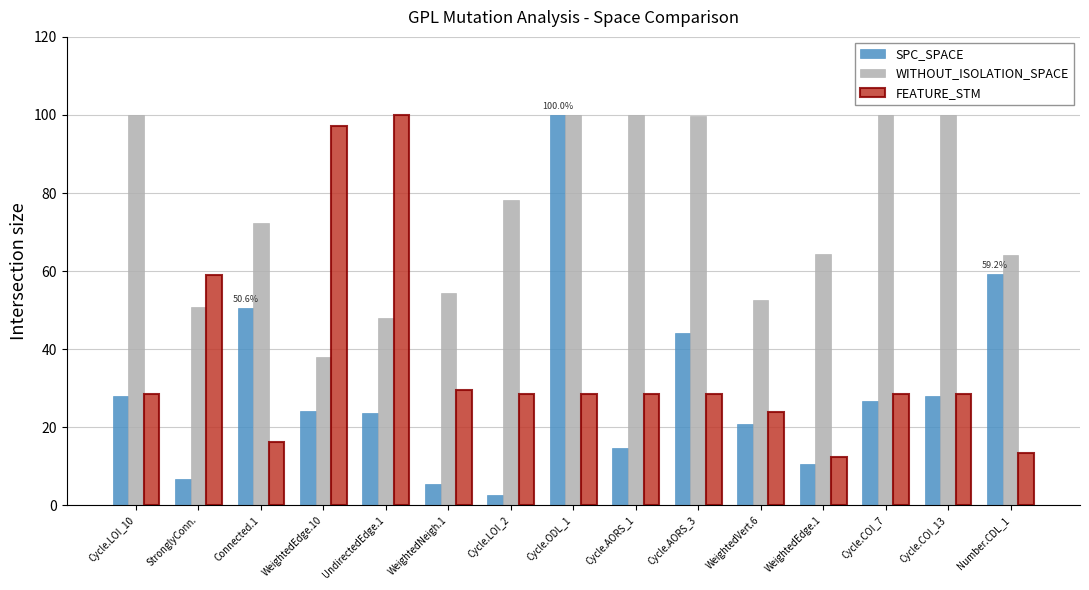

Where is WITHOUT_ISOLATION_SPACE nearest to the value 69?

Connected.1